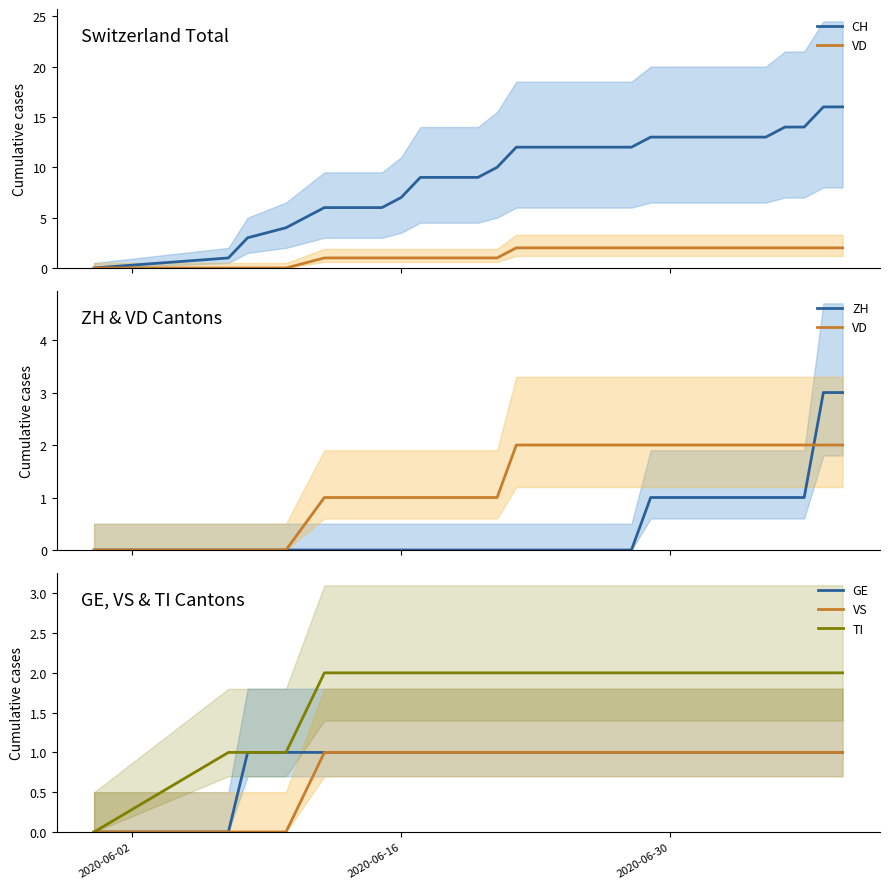

What is the value of the VS point at the 17th from the left?

1